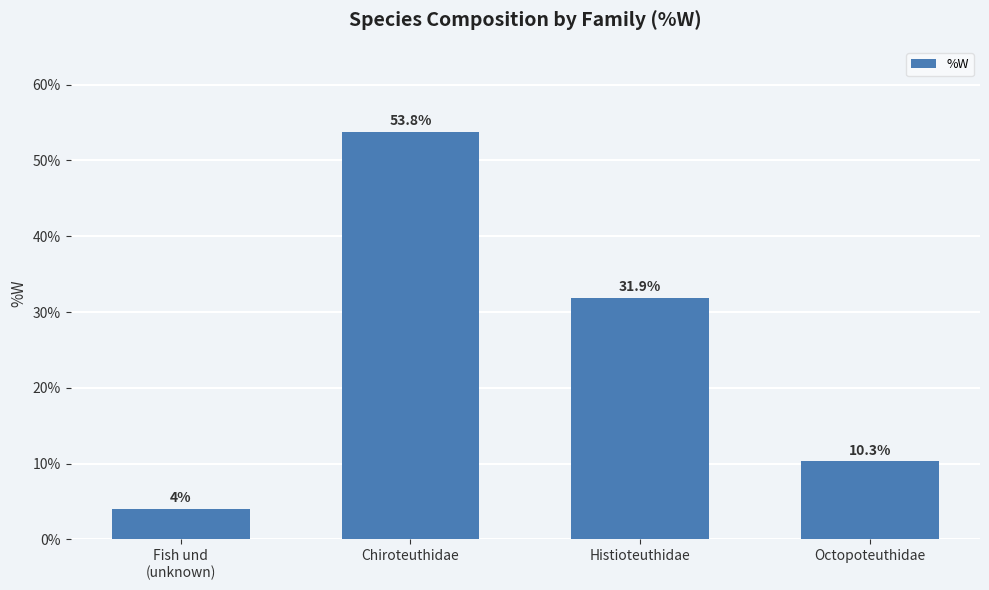

Is it true that the value at Fish und
(unknown) is 1.3?

False